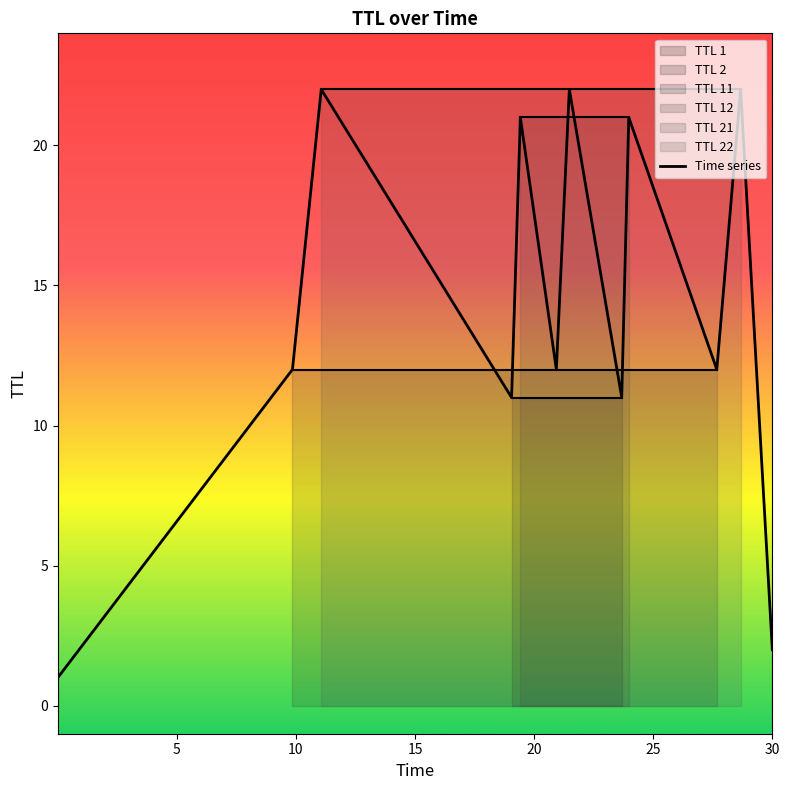

What is the maximum value shown in the chart?

22